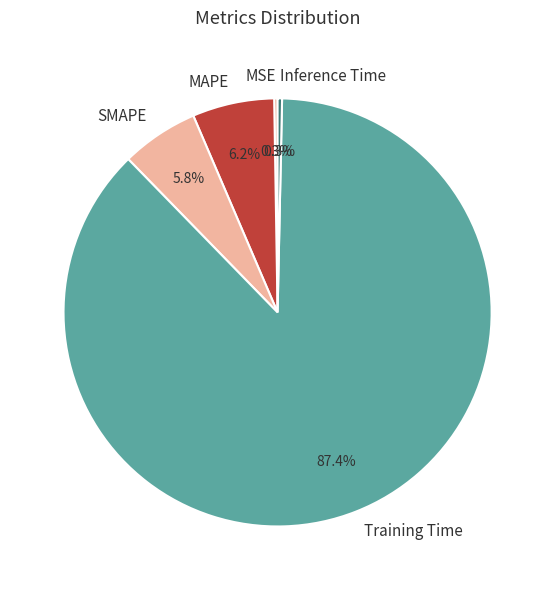

Does Inference Time represent more than half of the total?

No